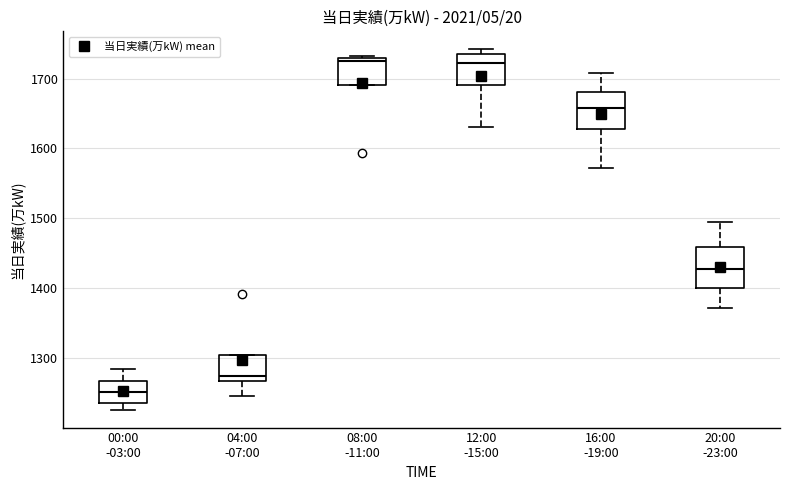

Reading left to right, transcribe this box plot: for each box, give where its median line is, the range the box spans, and where its two whiskers end, as read against the y-axis. The values are not printed on the chart, so give them approximately, as read against the axis.

00:00 -03:00: median 1250, box 1240 to 1270, whiskers 1230 to 1280
04:00 -07:00: median 1270 (just above the box's lower edge), box 1270 to 1300, whiskers 1250 to 1300
08:00 -11:00: median 1730 (just below the box's upper edge), box 1690 to 1730, whiskers 1690 to 1730
12:00 -15:00: median 1720, box 1690 to 1740, whiskers 1630 to 1740 (just above the box's upper edge)
16:00 -19:00: median 1660, box 1630 to 1680, whiskers 1570 to 1710
20:00 -23:00: median 1430, box 1400 to 1460, whiskers 1370 to 1500